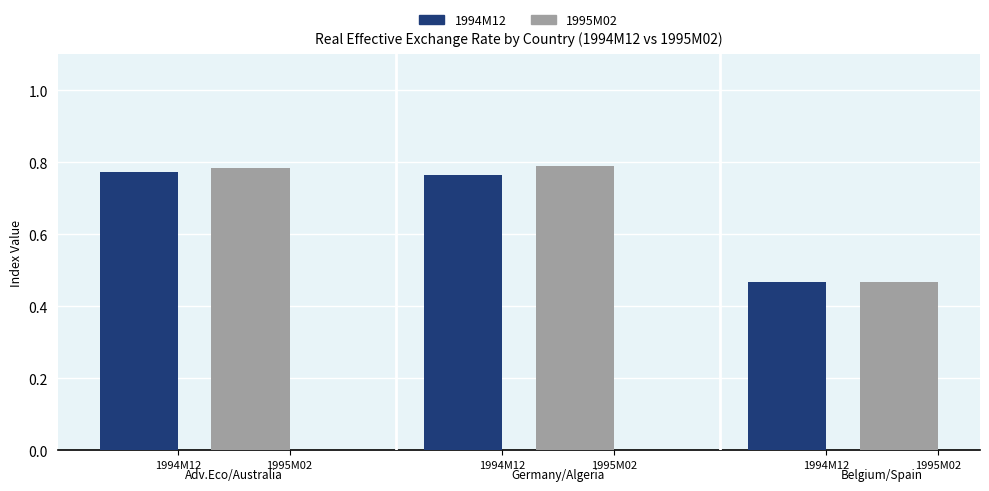

How many bars are there in each group?

2